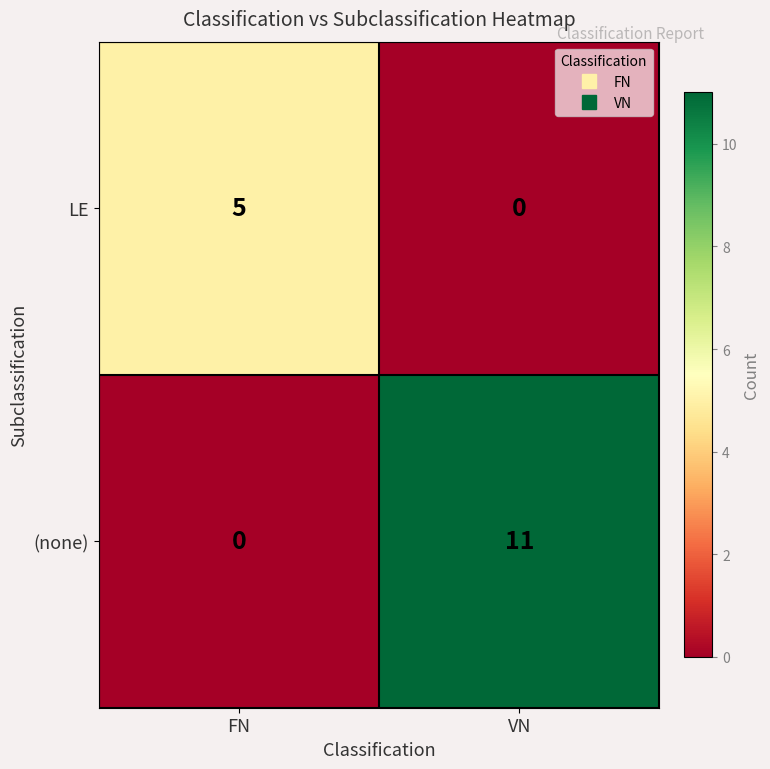

At which category is the sum across all series the highest?

VN